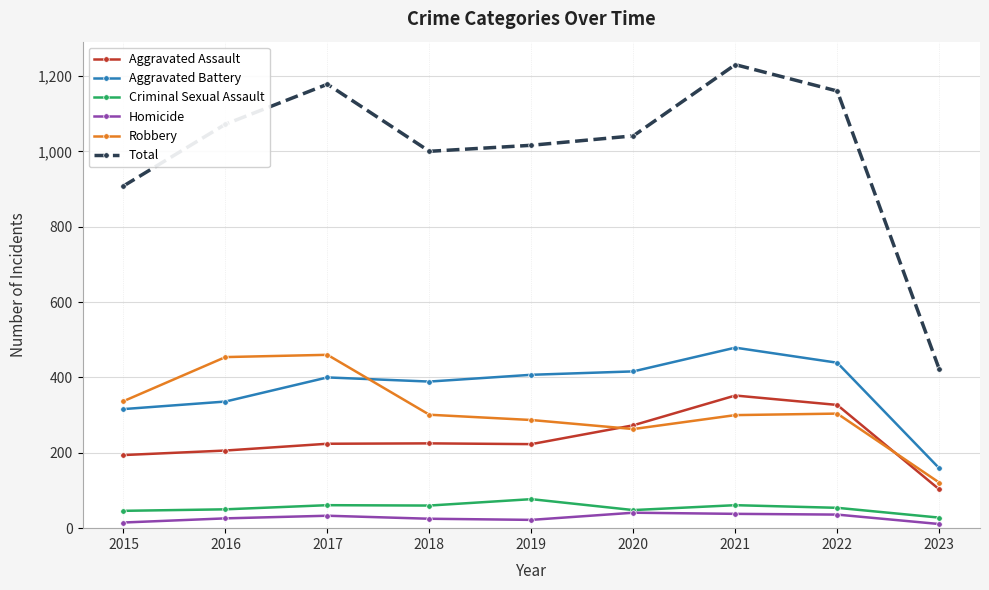

Is it true that Aggravated Assault equals 352 at 2021?

True